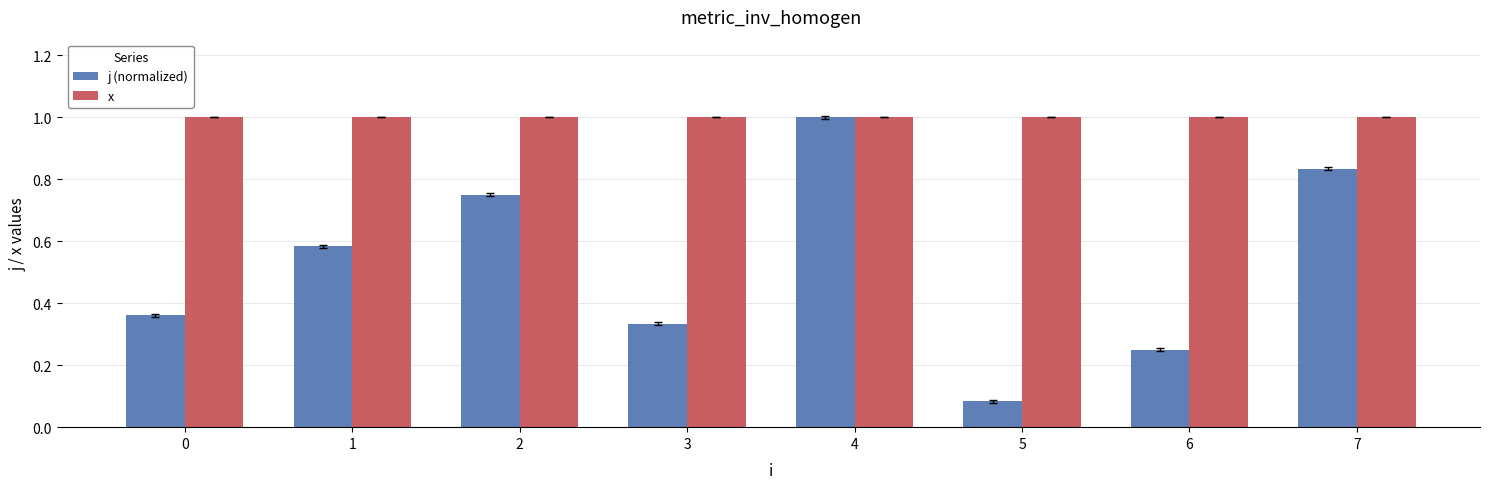

List the series in order of their overall mean, lowest first.

j (normalized), x